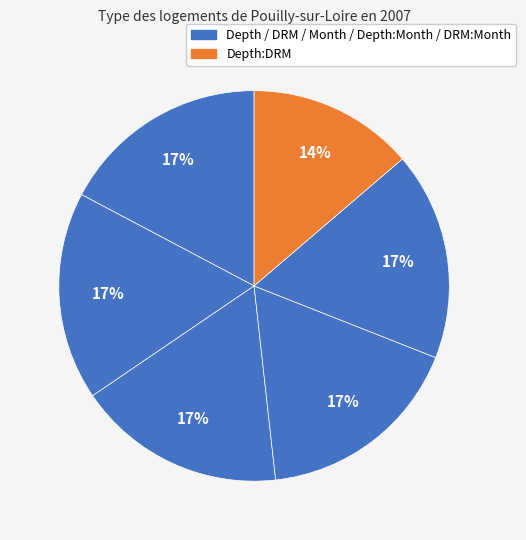

Rank the categories by value from lowest to highest.

Depth:DRM, Depth, DRM, Month, Depth:Month, DRM:Month